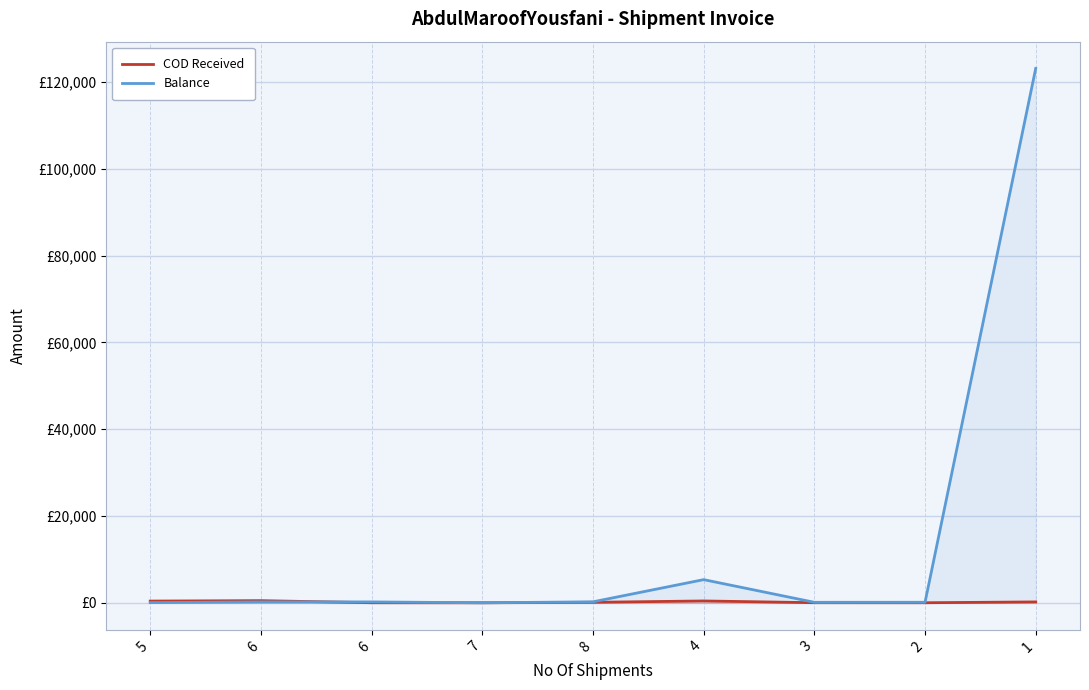

Reading left to right, transcribe all the data shown in this chart.

COD Received: 405	504	23	12	123	434	34	23	213
Balance: 54	213	213	13	234	5345	123	132	123123